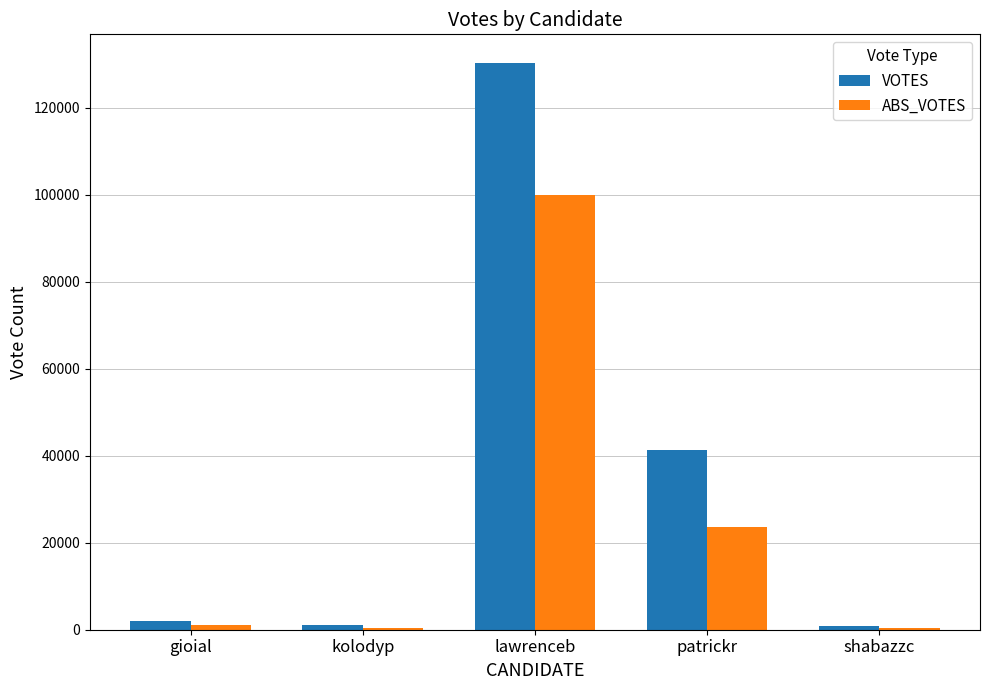

Is it true that ABS_VOTES equals 26486 at lawrenceb?

False